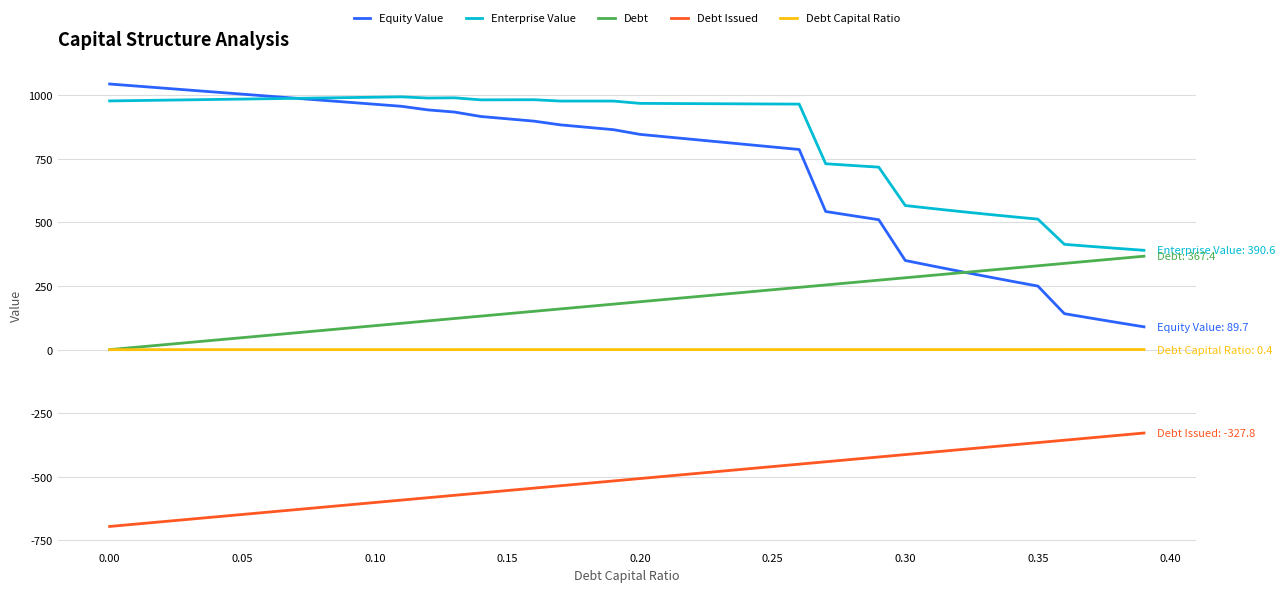

What is the maximum value shown in the chart?

1044.5